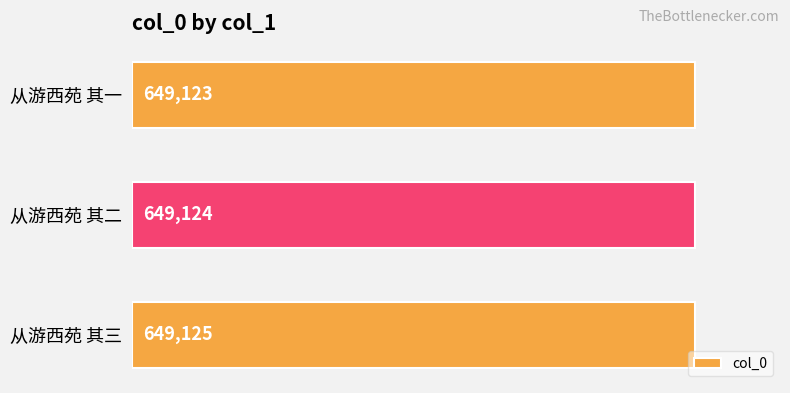

Which label corresponds to the smallest value in the chart?

从游西苑 其一